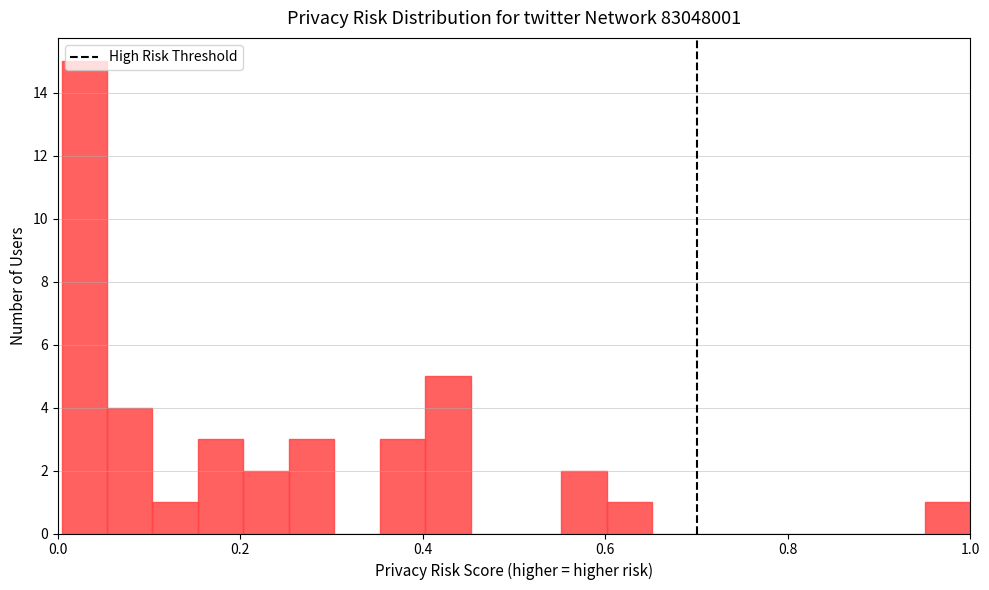

Read against the x-axis, roughly where is the centre of the tallest bar?

0.02